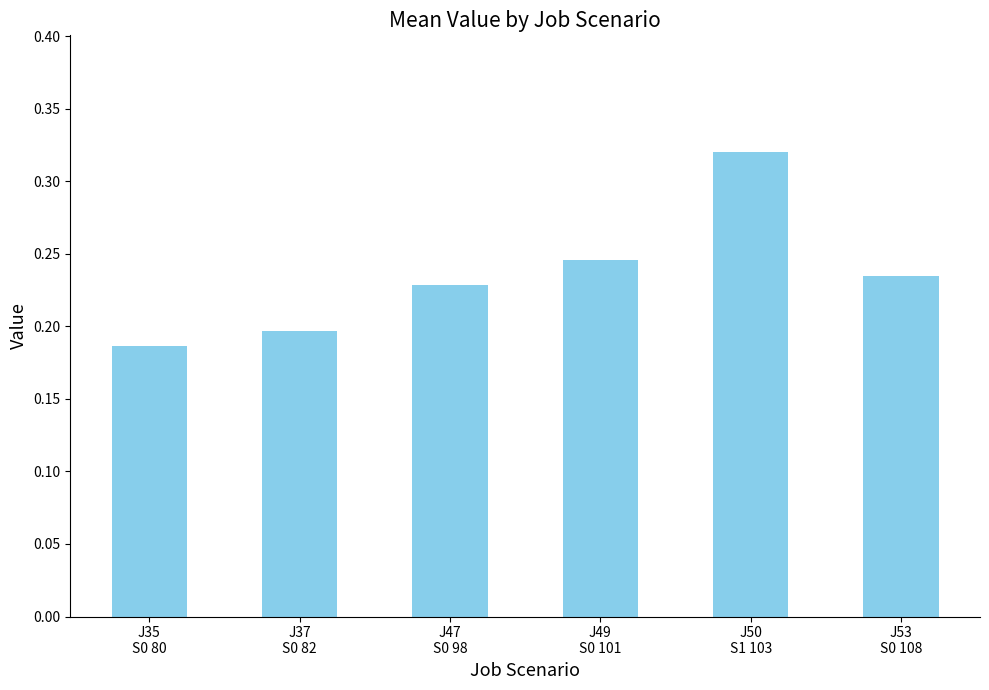

List the labels in order of value, smallest first.

J35
S0 80, J37
S0 82, J47
S0 98, J53
S0 108, J49
S0 101, J50
S1 103